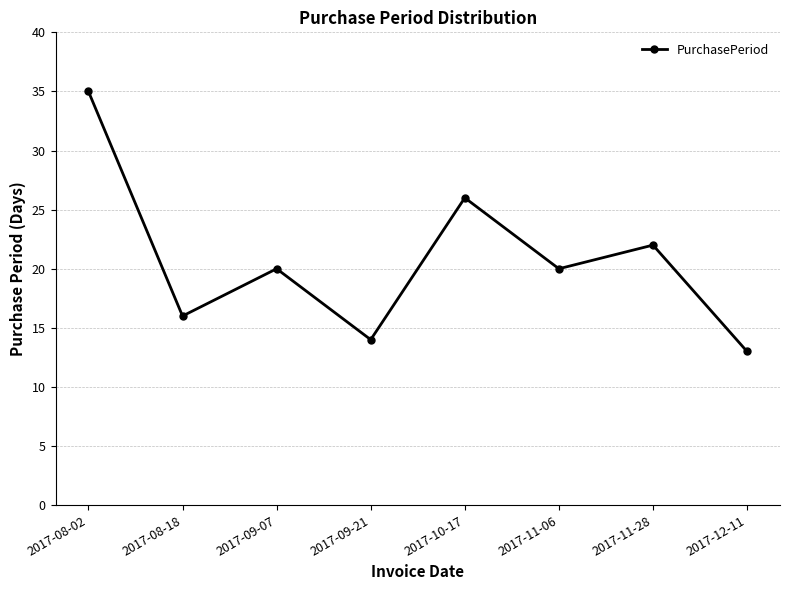

Which category has the lowest value across all series?

2017-12-11